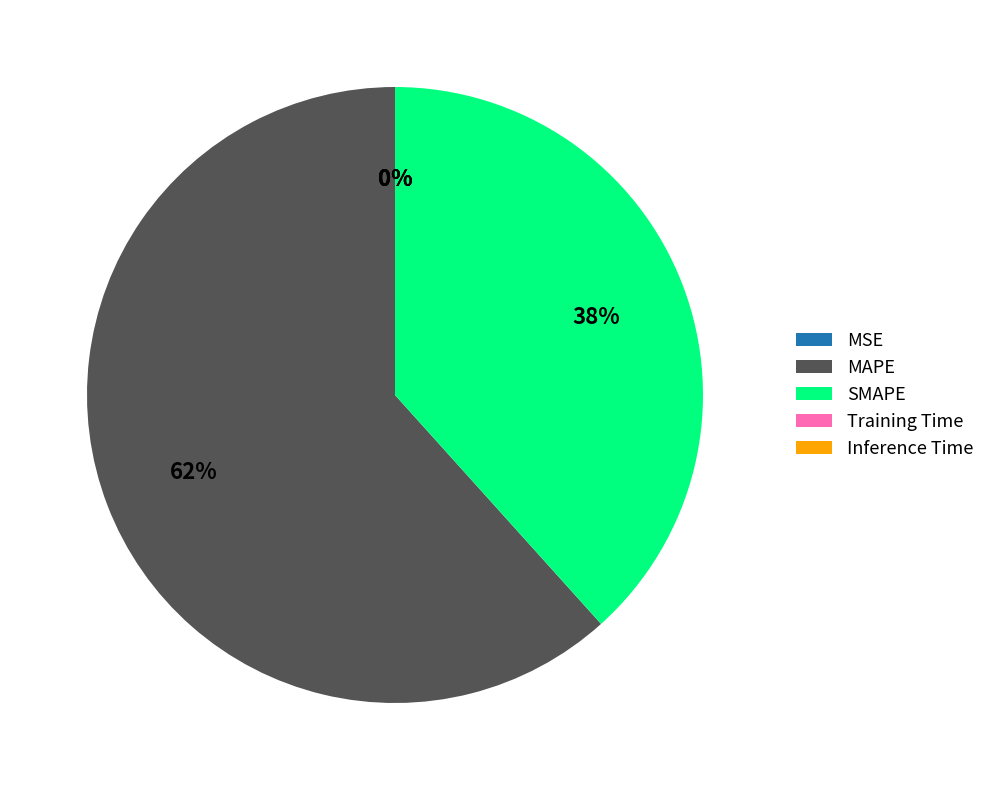

The SMAPE slice represents 25% of the pie. True or false?

False